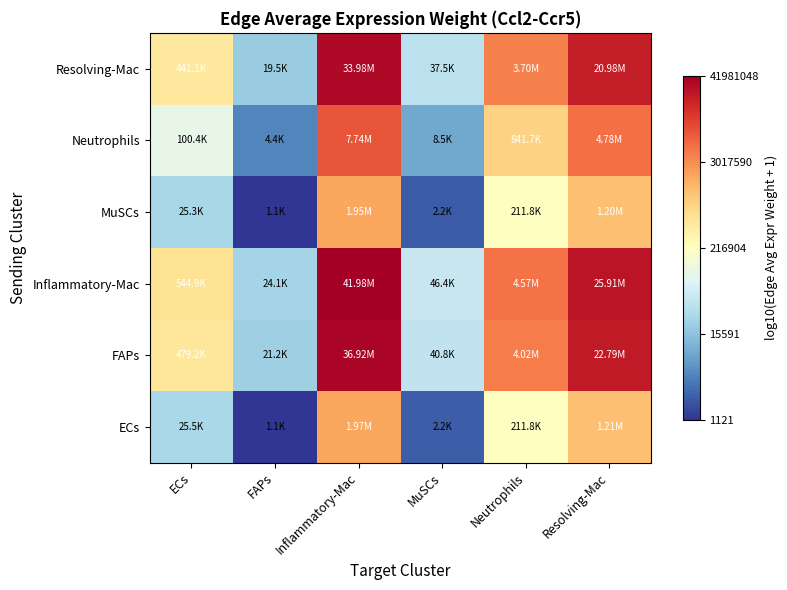

How many series are shown in this chart?

6